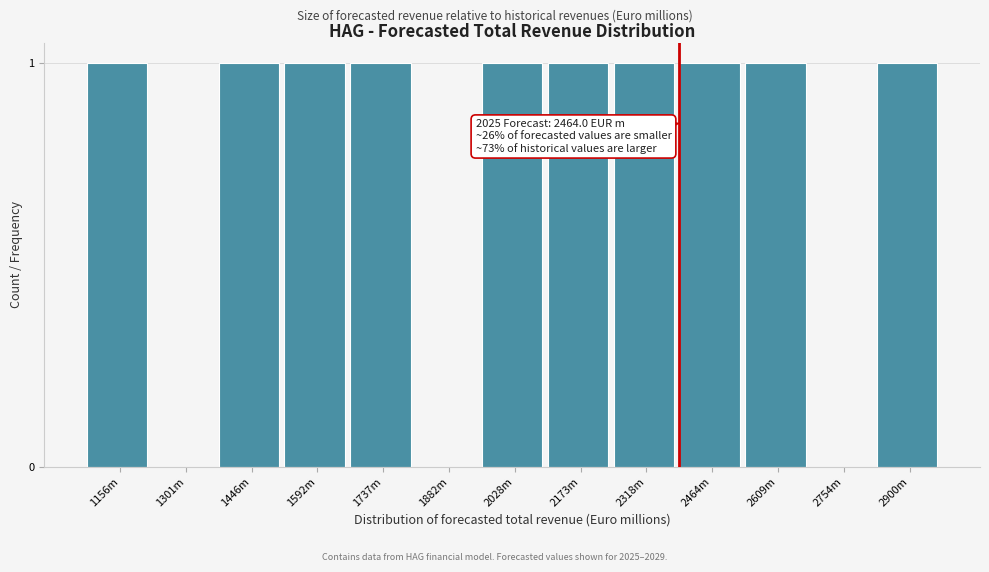

Reading left to right, extract all data points from this chart.

1156m=1	1301m=0	1446m=1	1592m=1	1737m=1	1882m=0	2028m=1	2173m=1	2318m=1	2464m=1	2609m=1	2754m=0	2900m=1